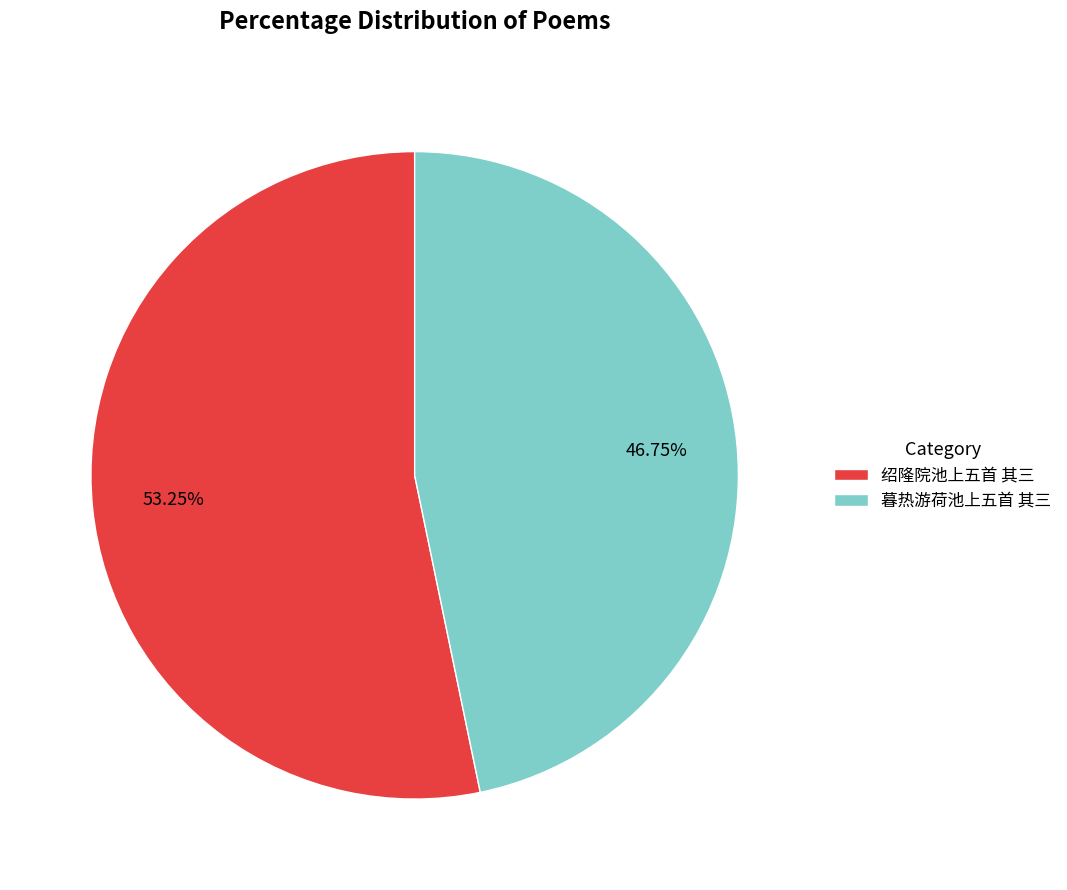

Which has a higher value, 暮热游荷池上五首 其三 or 绍隆院池上五首 其三?

绍隆院池上五首 其三